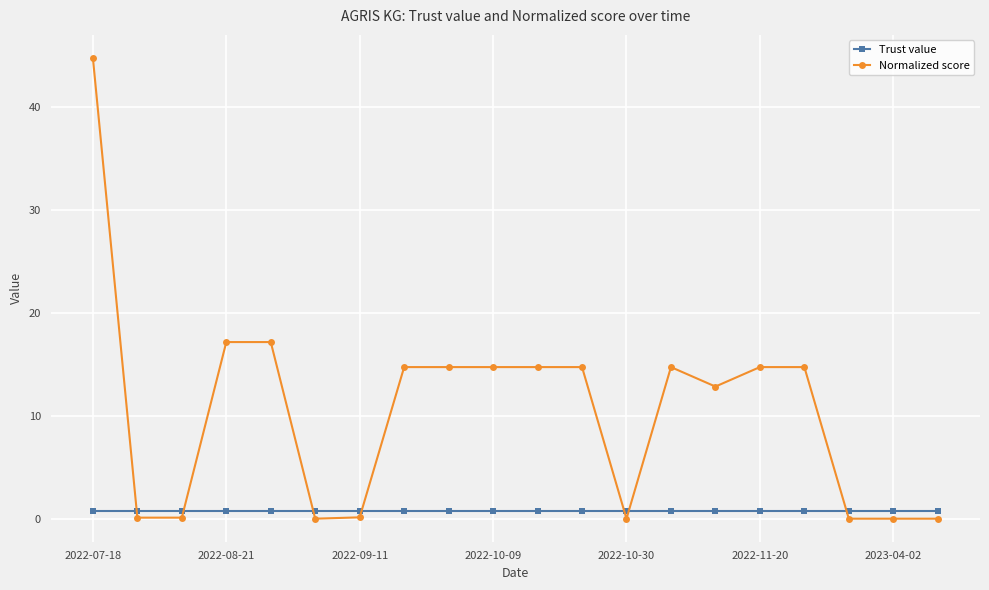

What is the difference between the maximum and minimum values in the Normalized score series?

44.7